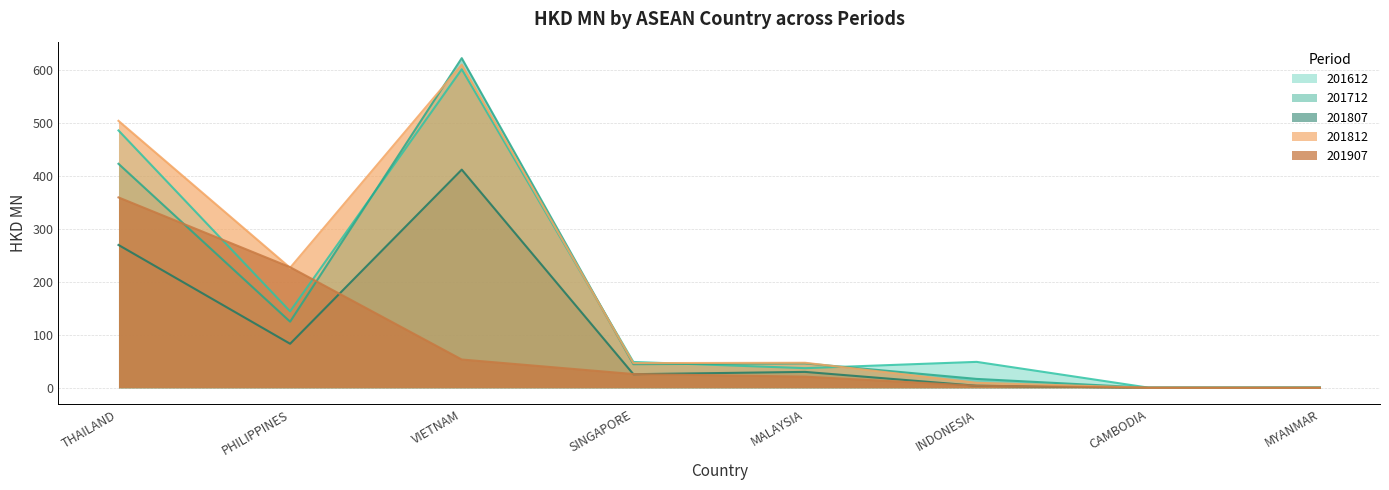

Reading left to right, extract all data points from this chart.

201612: THAILAND=485.2	PHILIPPINES=144.1	VIETNAM=600.6	SINGAPORE=48.7	MALAYSIA=37.0	INDONESIA=48.8	CAMBODIA=0.3	MYANMAR=0.2
201712: THAILAND=422.3	PHILIPPINES=124.6	VIETNAM=621.5	SINGAPORE=44.5	MALAYSIA=46.0	INDONESIA=16.7	CAMBODIA=0.1	MYANMAR=0.3
201807: THAILAND=269.3	PHILIPPINES=83.0	VIETNAM=411.3	SINGAPORE=25.6	MALAYSIA=30.0	INDONESIA=3.8	CAMBODIA=0.1	MYANMAR=0.0
201812: THAILAND=503.3	PHILIPPINES=226.2	VIETNAM=609.2	SINGAPORE=46.5	MALAYSIA=47.2	INDONESIA=9.4	CAMBODIA=0.2	MYANMAR=0.1
201907: THAILAND=358.9	PHILIPPINES=227.4	VIETNAM=53.3	SINGAPORE=25.9	MALAYSIA=21.0	INDONESIA=3.8	CAMBODIA=0.1	MYANMAR=0.0